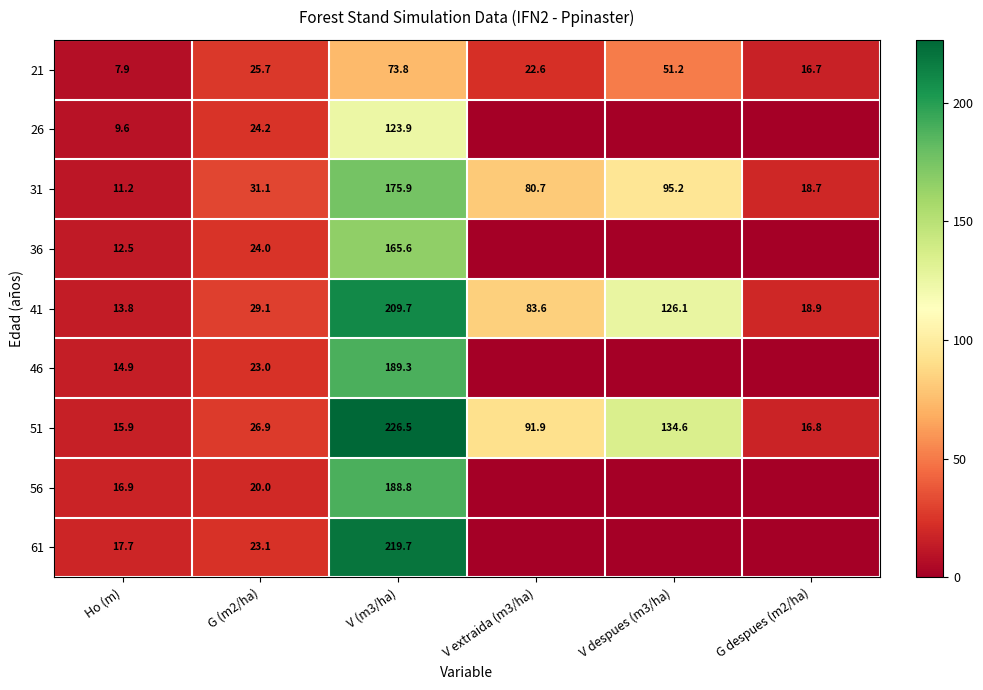

True or false: 46 has a value of 9.6 at G (m2/ha).

False